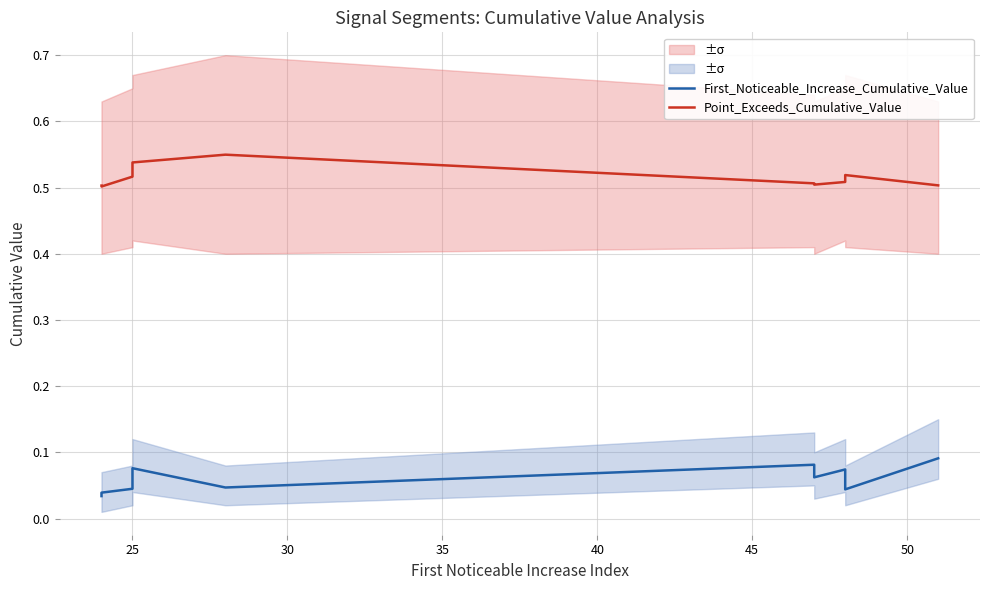

Is it true that Point_Exceeds_Cumulative_Value equals 0.1 at 50?

False